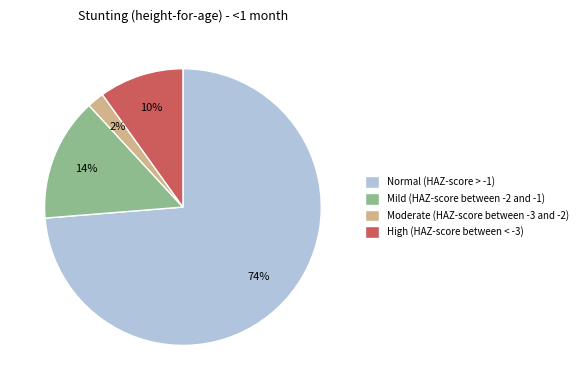

Which category accounts for the majority?

Normal (HAZ-score > -1)